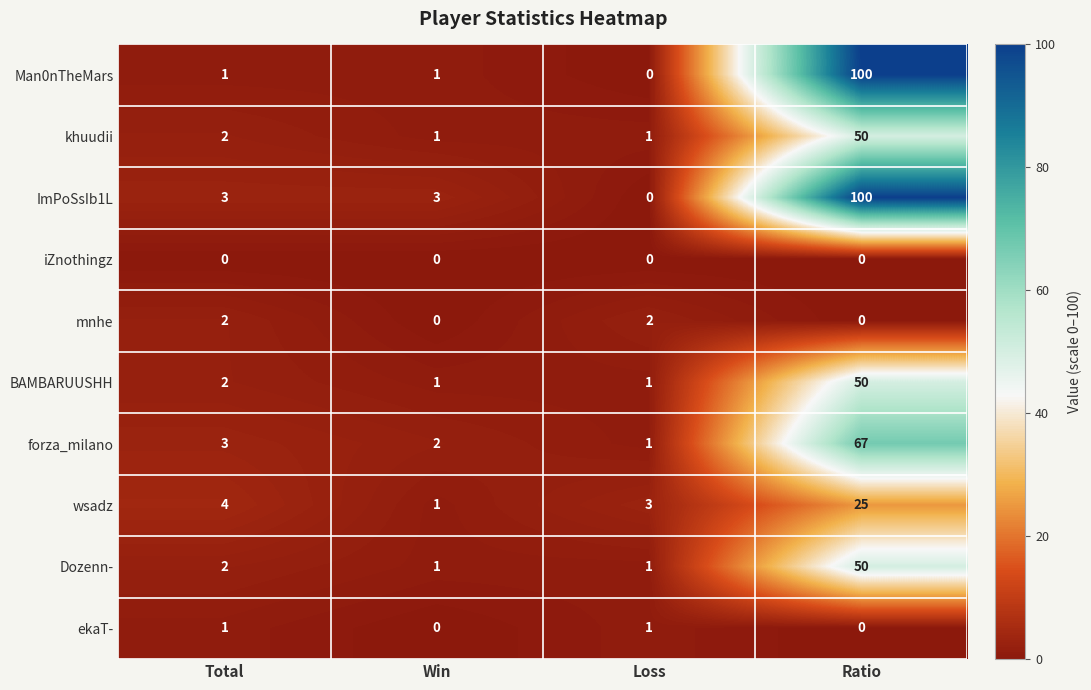

The value of ImPoSsIb1L at Loss is 0. True or false?

True